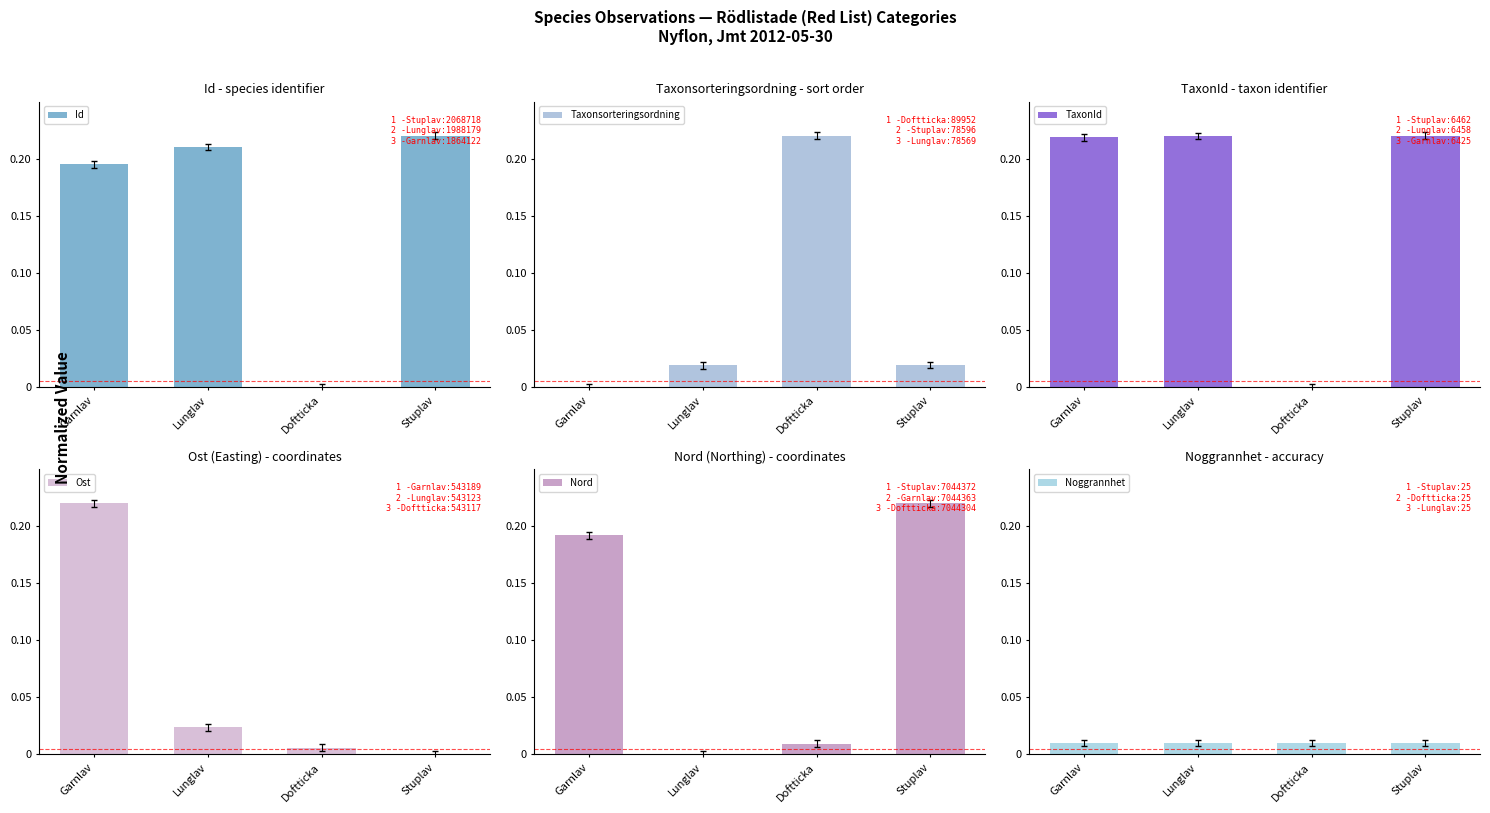

At how many categories does at least one series exceed 0?

4